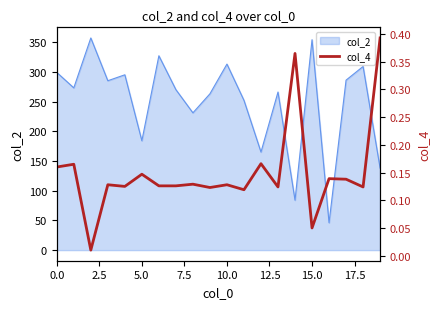

What is the minimum value for col_2?

46